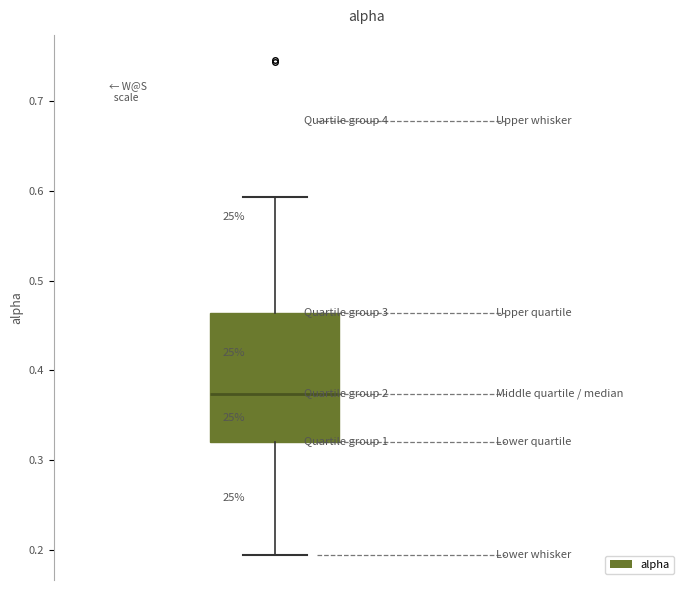

Read this box plot against the y-axis: the position of the median line, the range covered by the box, and the ends of both whiskers. The values are not printed on the chart, so give them approximately, as read against the axis.

median 0.37, box 0.32 to 0.46, whiskers 0.19 to 0.59